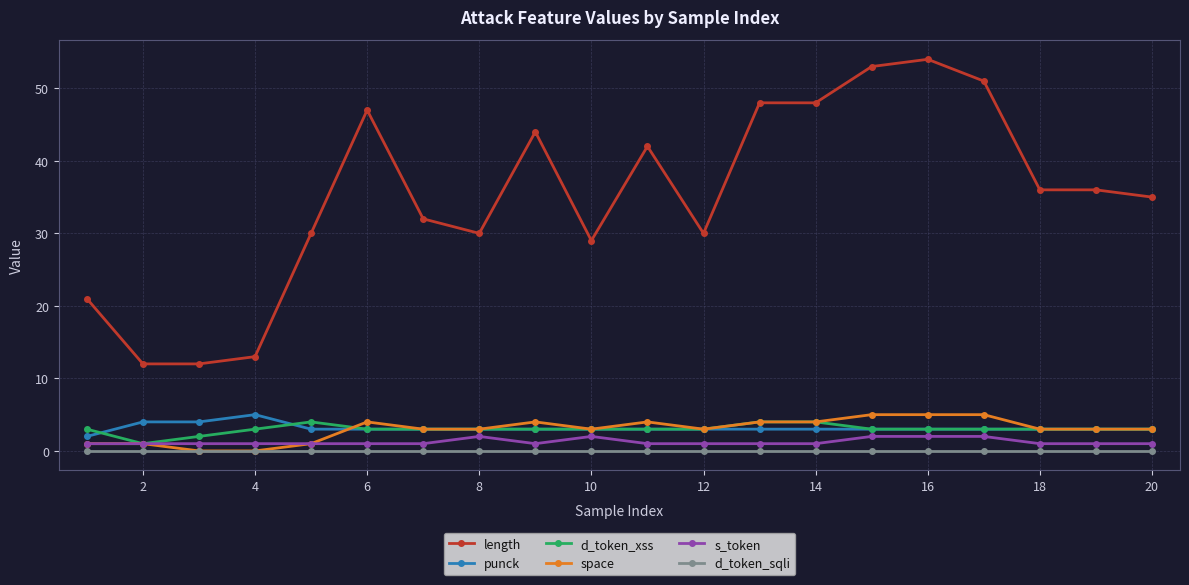

What is the maximum value shown in the chart?

54